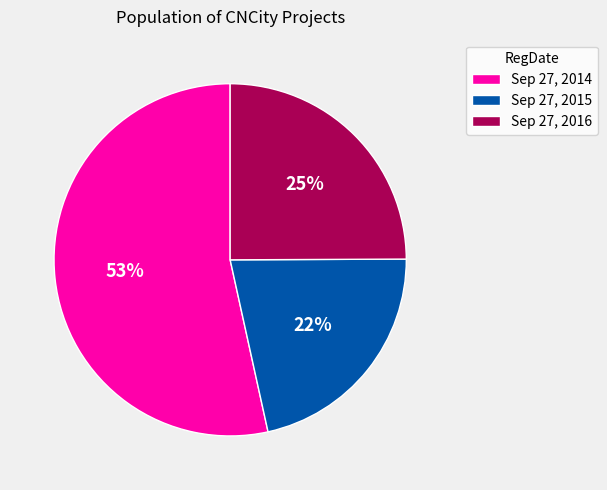

How many slices are in this pie chart?

3